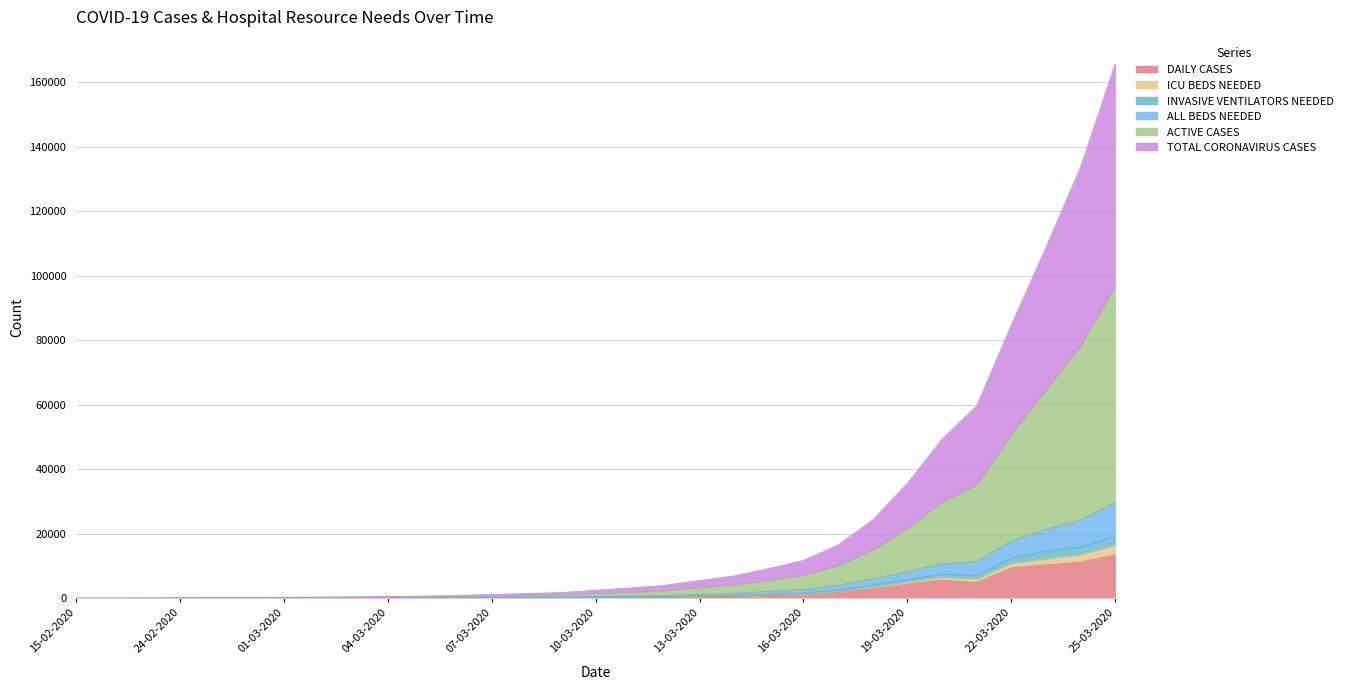

At which label does ALL BEDS NEEDED reach its minimum?

15-02-2020